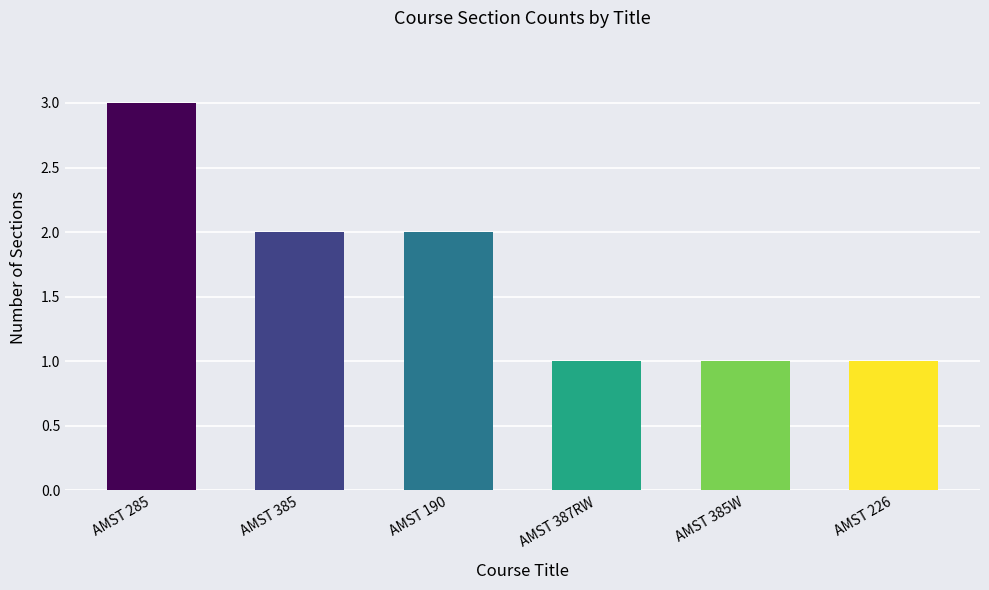

Reading left to right, what are all the values shown in this chart?

3	2	2	1	1	1